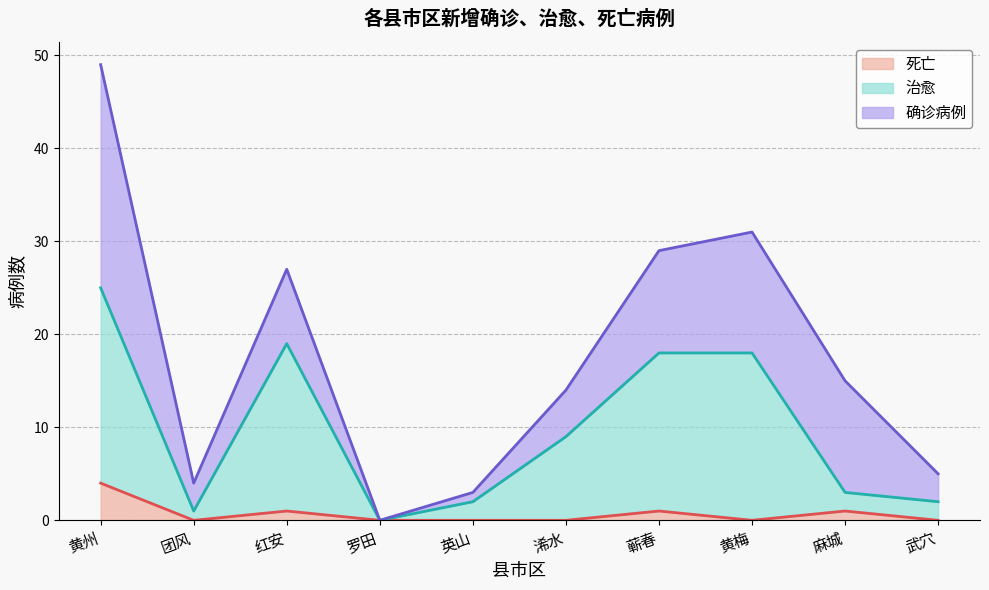

Is the value of 死亡 at 红安 greater than the value of 治愈 at 武穴?

No